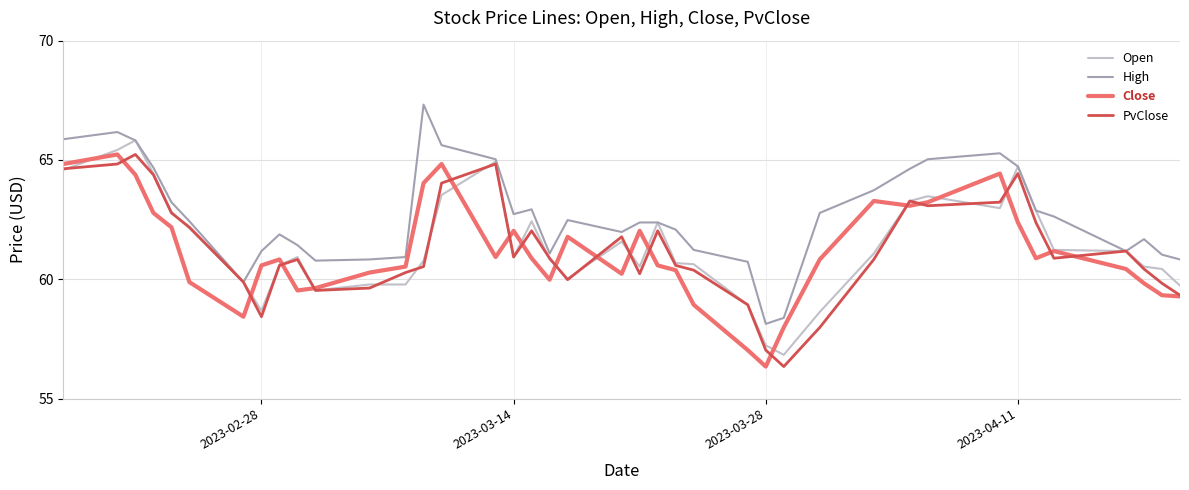

What is the highest value of the Open series?

65.8